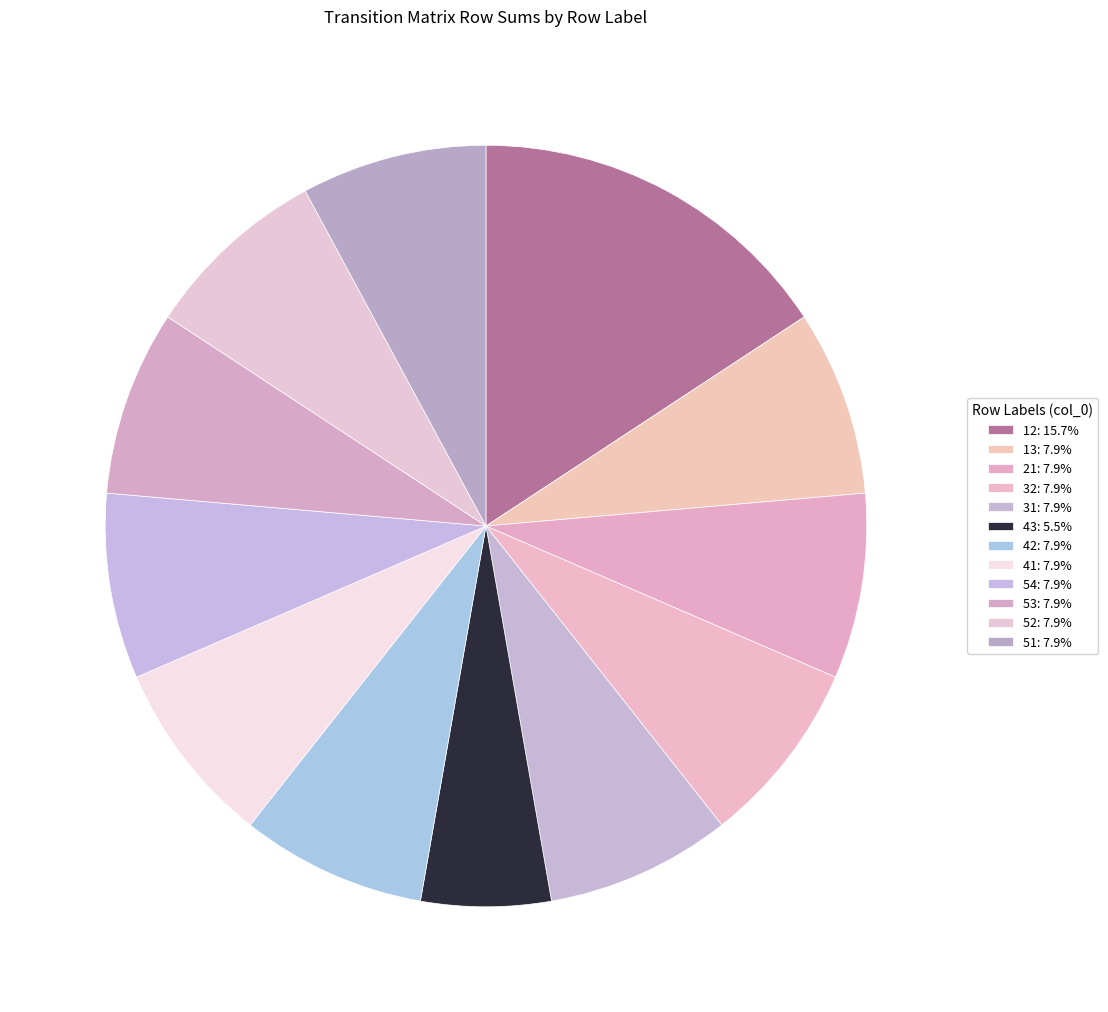

True or false: 53 accounts for 16% of the total.

False